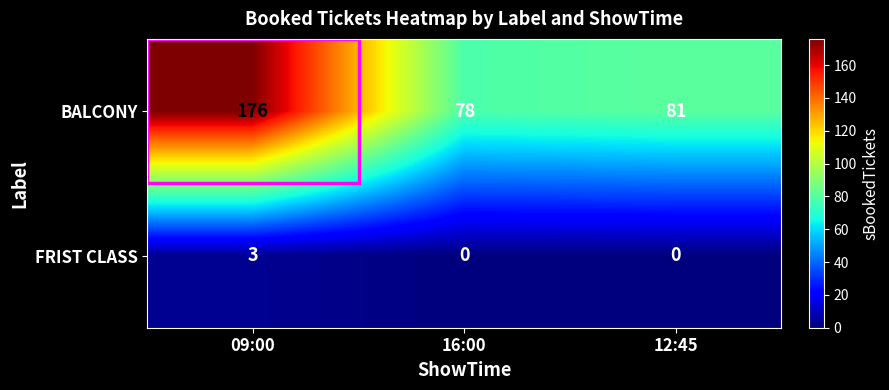

The value of FRIST CLASS at 16:00 is 0. True or false?

True